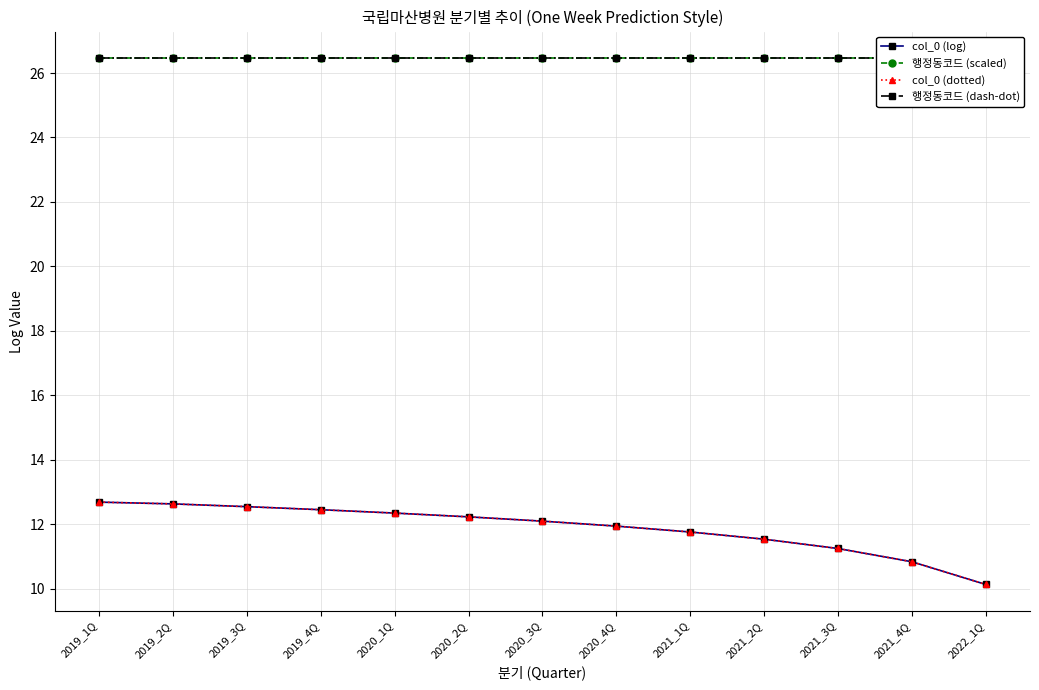

What is the difference between the maximum and second lowest values in the col_0 (dotted) series?

1.8